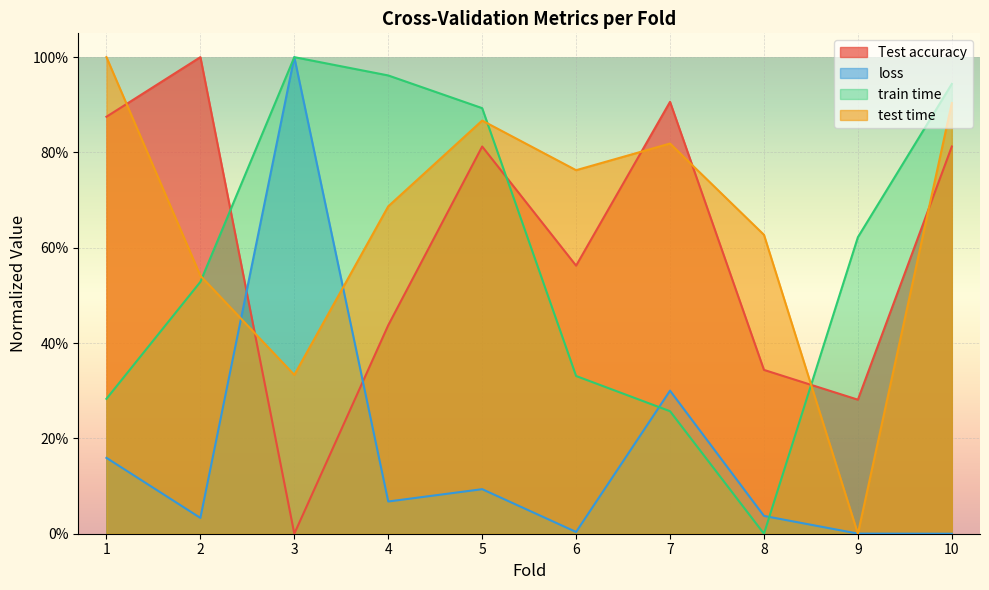

The value of train time at 10 is 0.6. True or false?

False